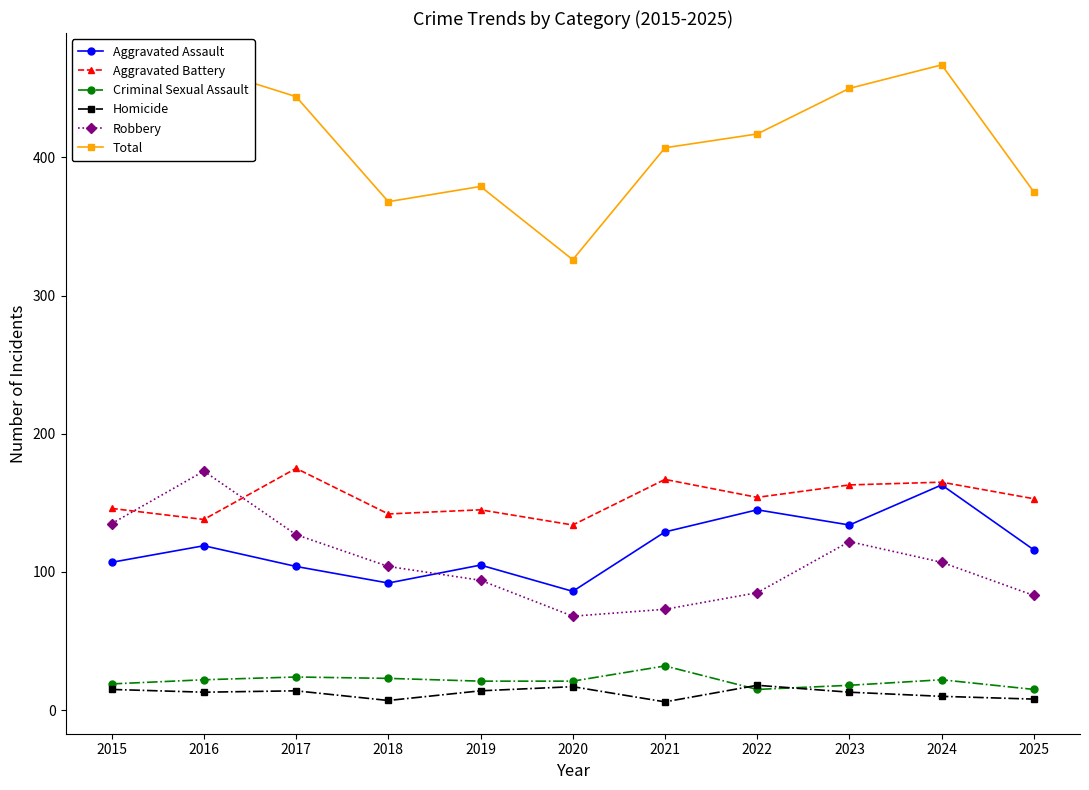

What is the maximum value for Robbery?

173